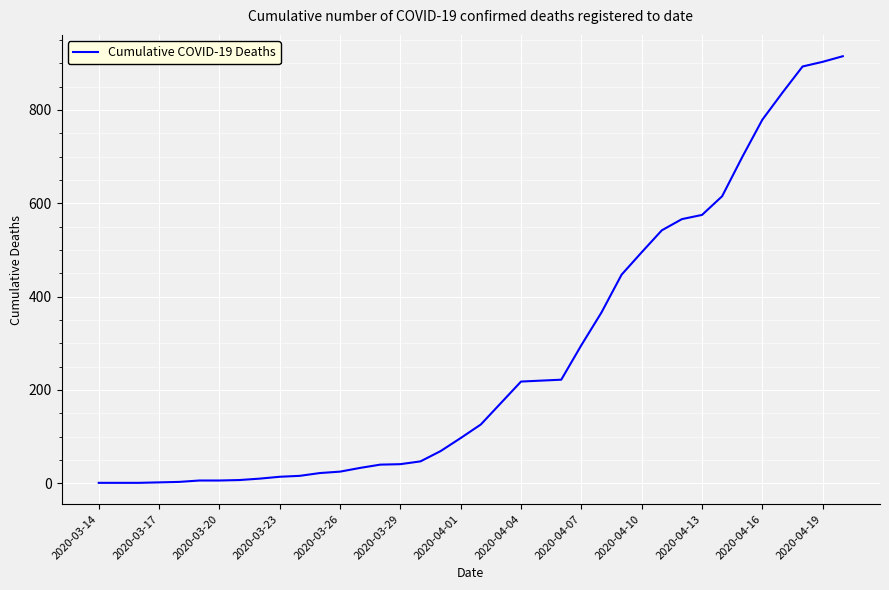

Is this an area chart (filled region under the line)?

No